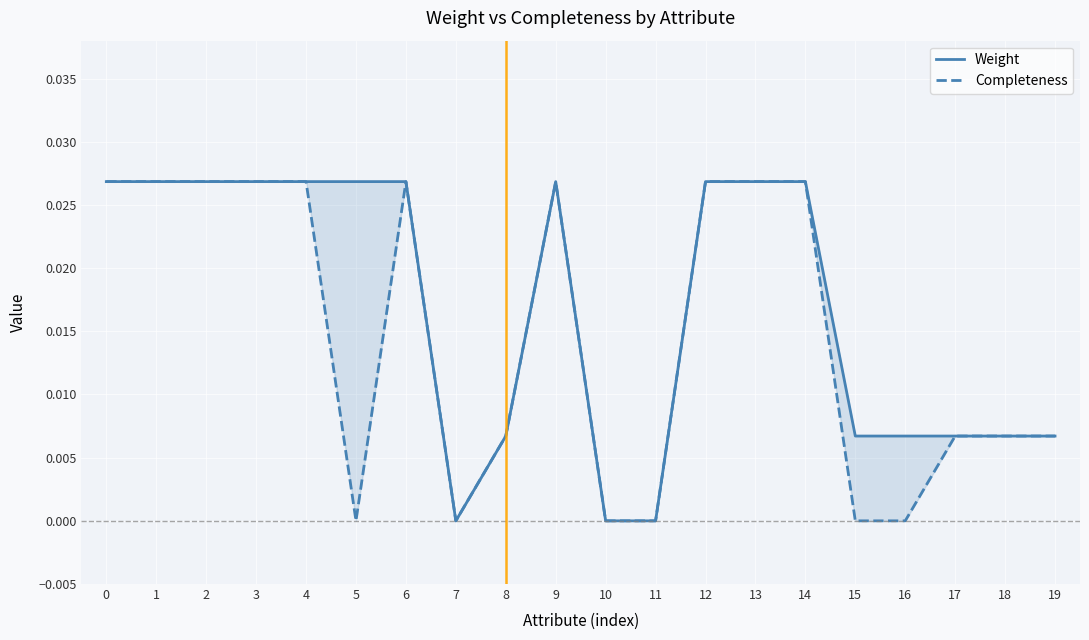

Rank the series at 10 from lowest to highest value.

Weight, Completeness